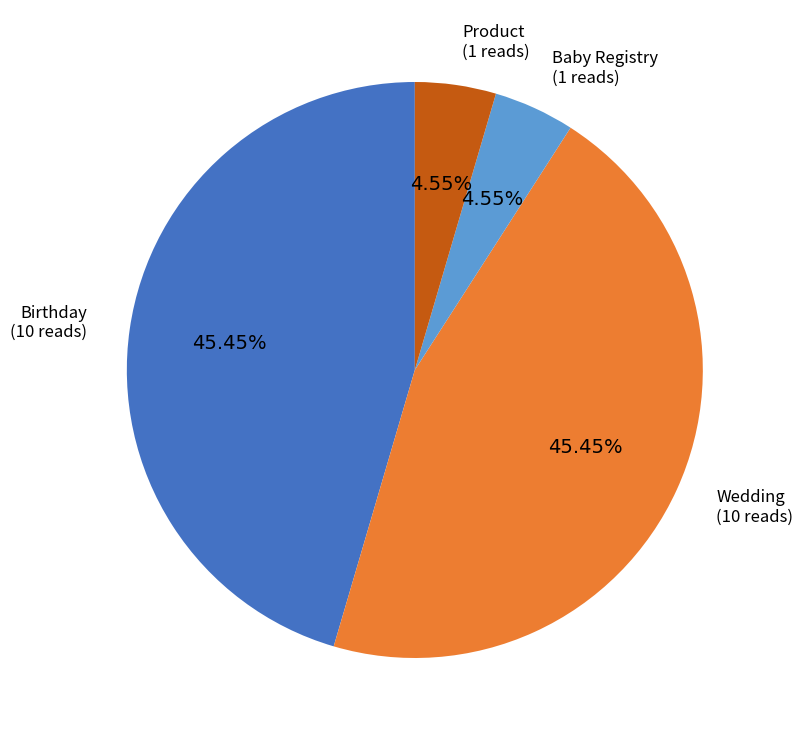

Does any single category account for the majority?

No